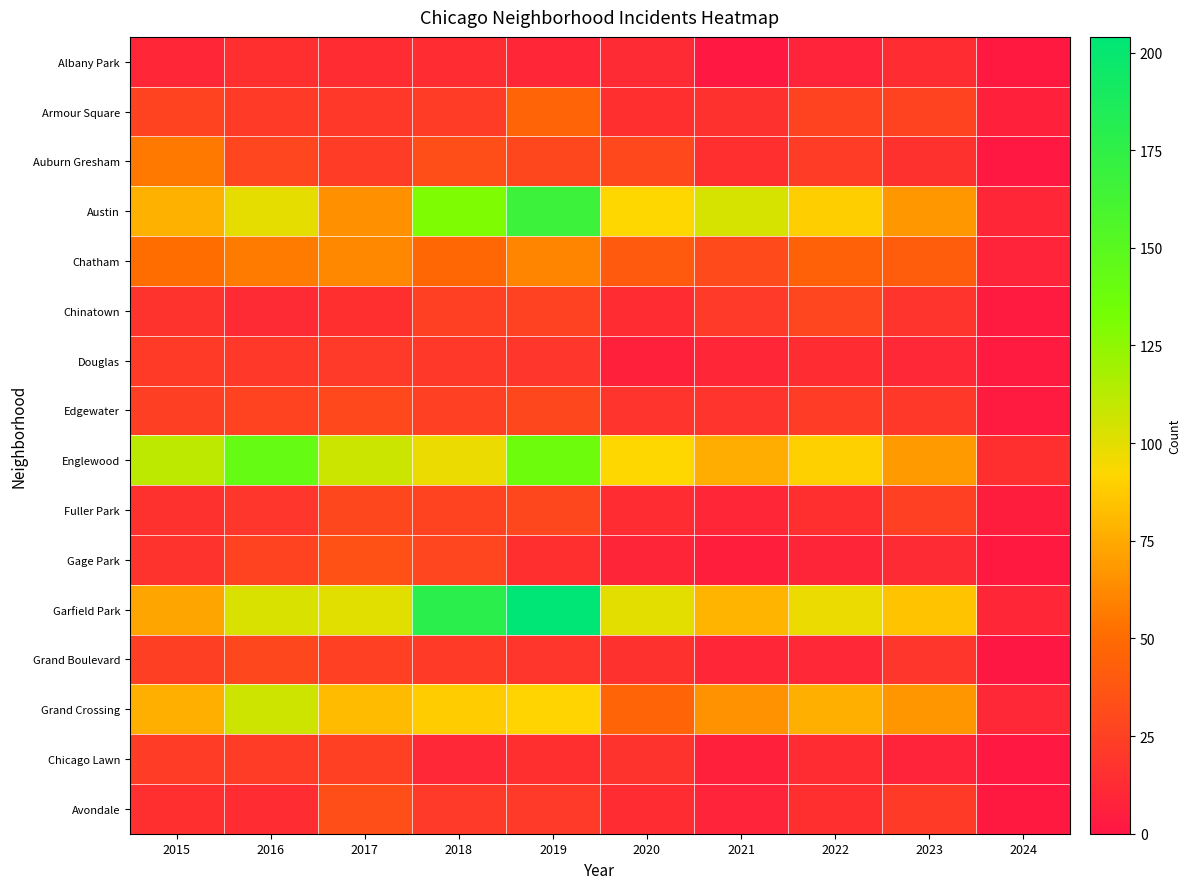

Which series has the largest range (max minus min)?

Garfield Park